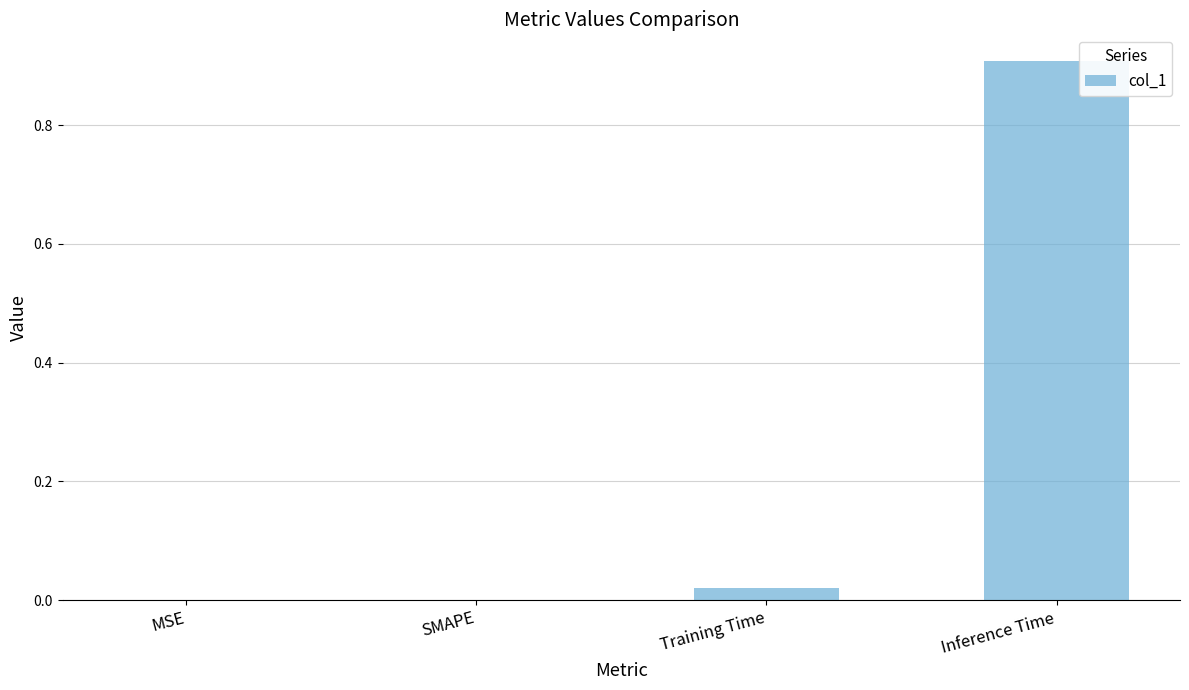

What is the greatest value displayed?

0.9